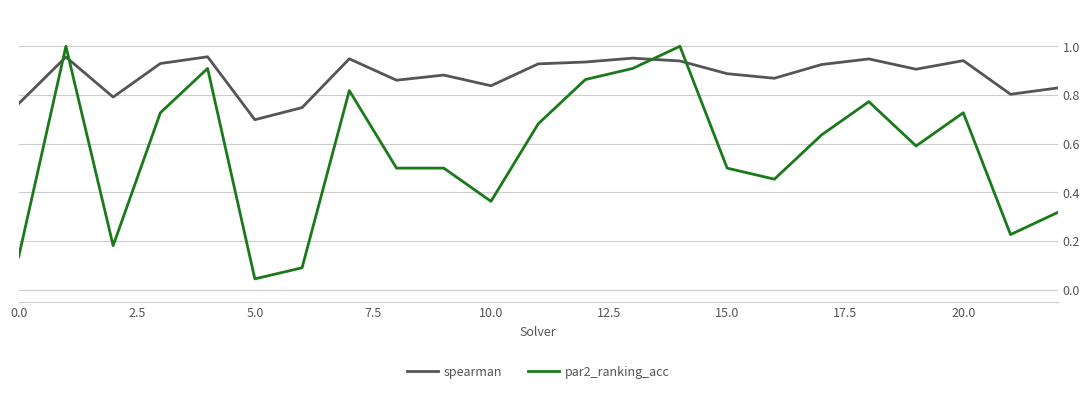

After their last crossing, which series has the higher values: spearman or par2_ranking_acc?

spearman